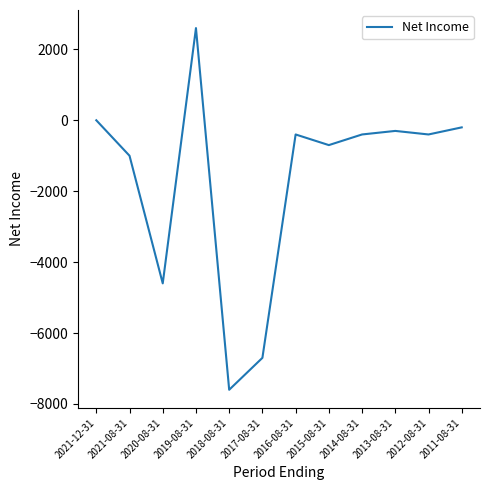

What is the greatest value displayed?

2600